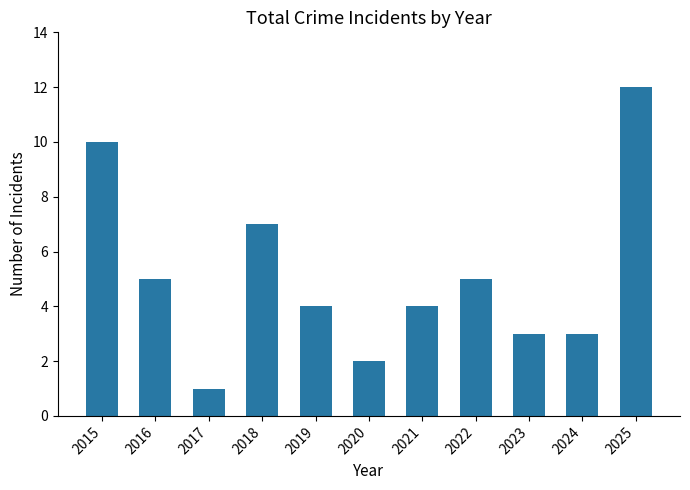

Are the bars horizontal?

No